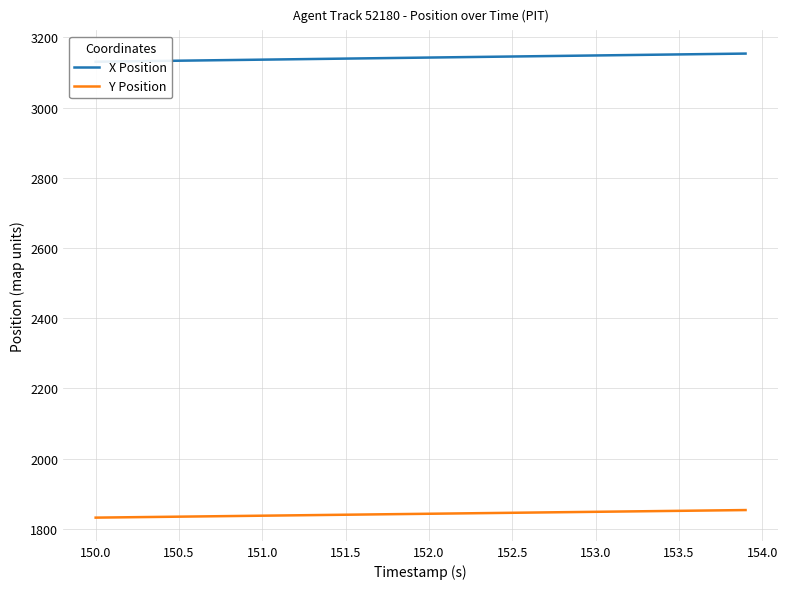

What is the highest value of the Y Position series?

1853.6